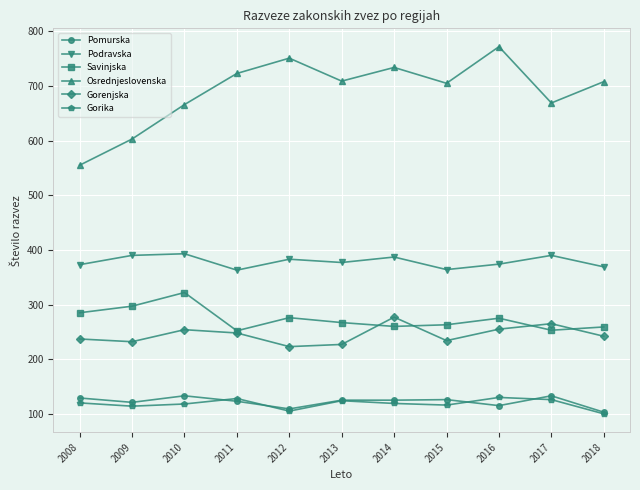

True or false: Savinjska and Podravska cross at least once.

False